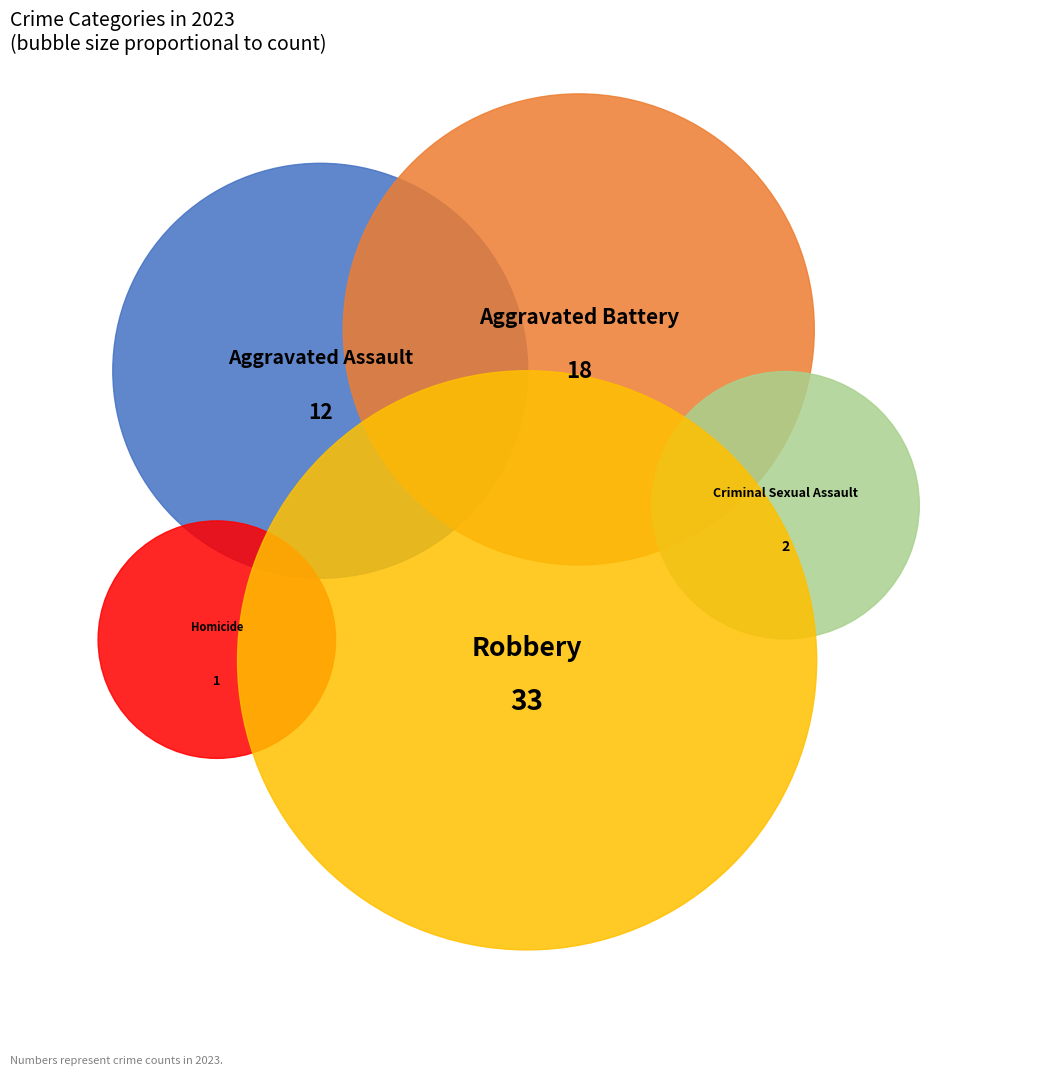

Does any single category account for the majority?

No